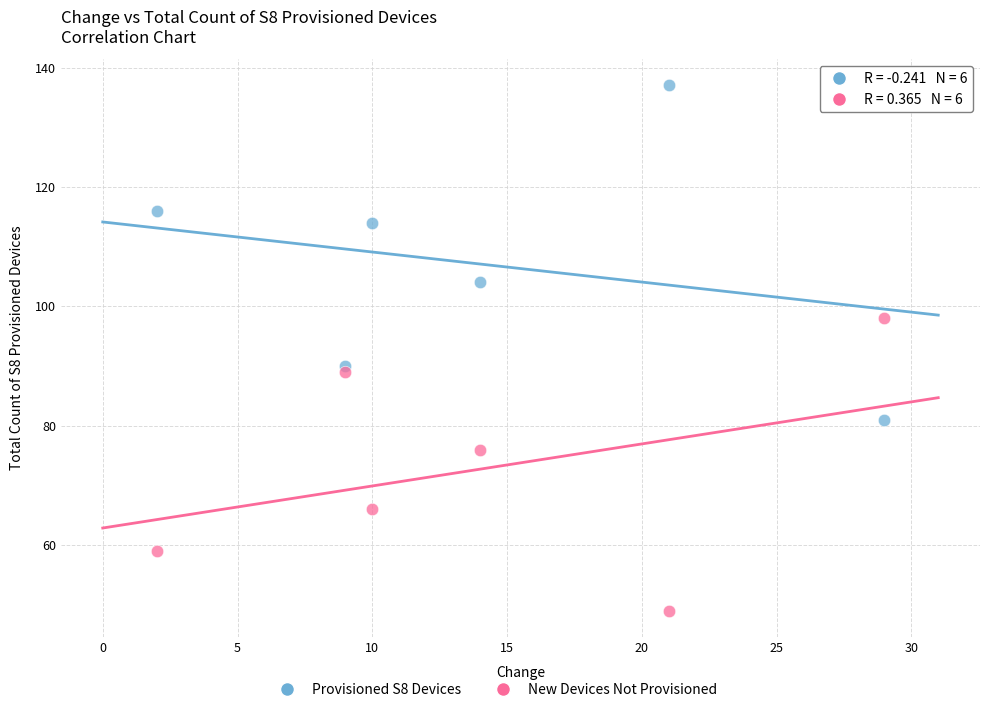

Across all series, what Y value is closest to 93?

90